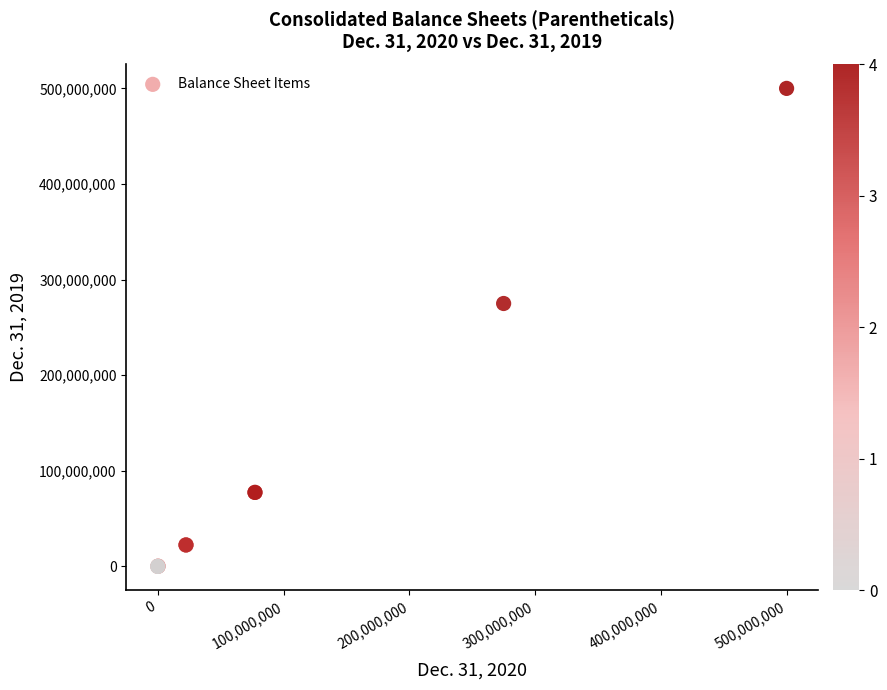

What Y value in the scatter plot is closest to 250000000?

275000000.0